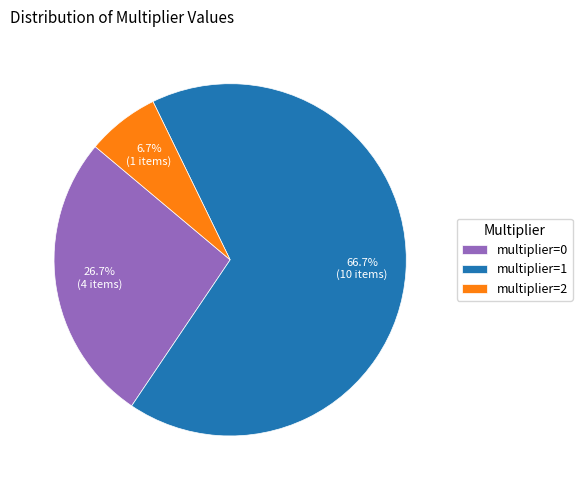

Is there any slice that represents more than half of the pie?

Yes